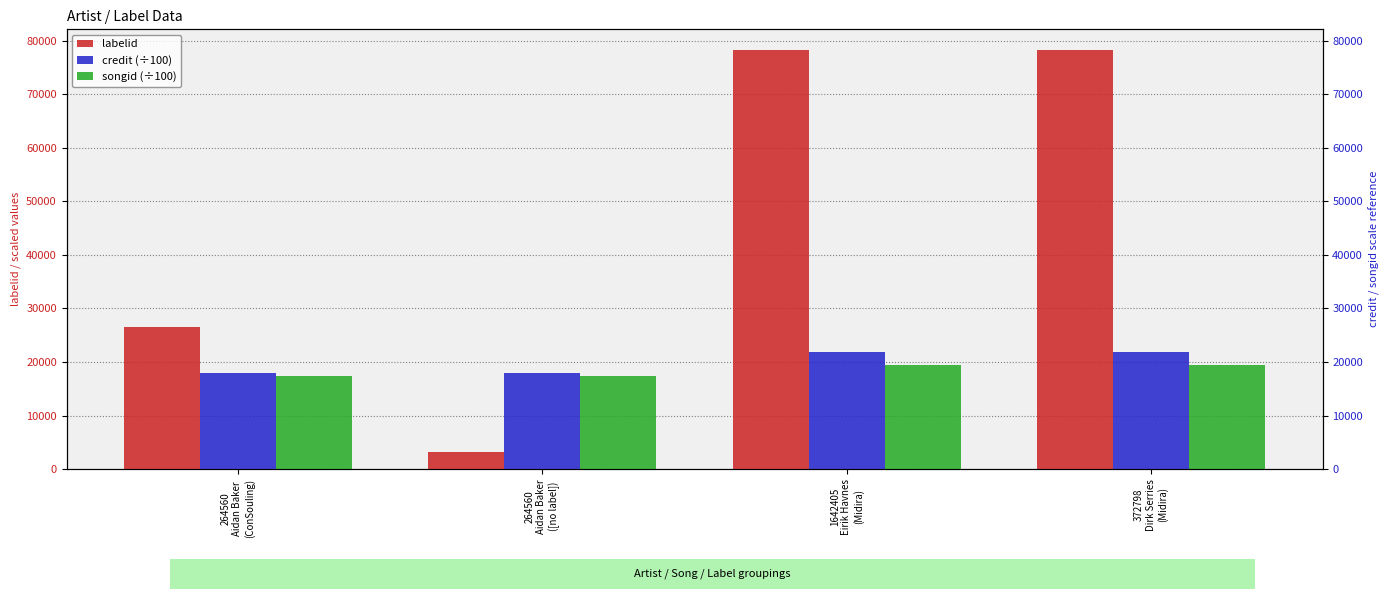

What is the average value of the labelid series?

46527.5